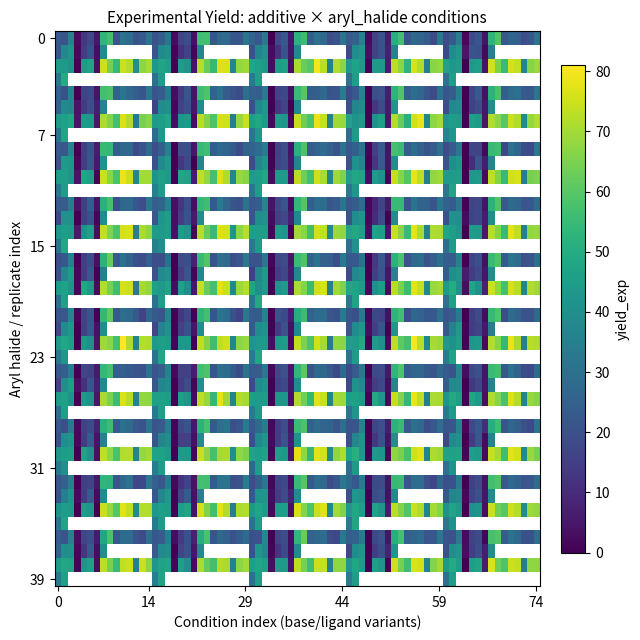

What is the minimum value shown in the chart?

0.9